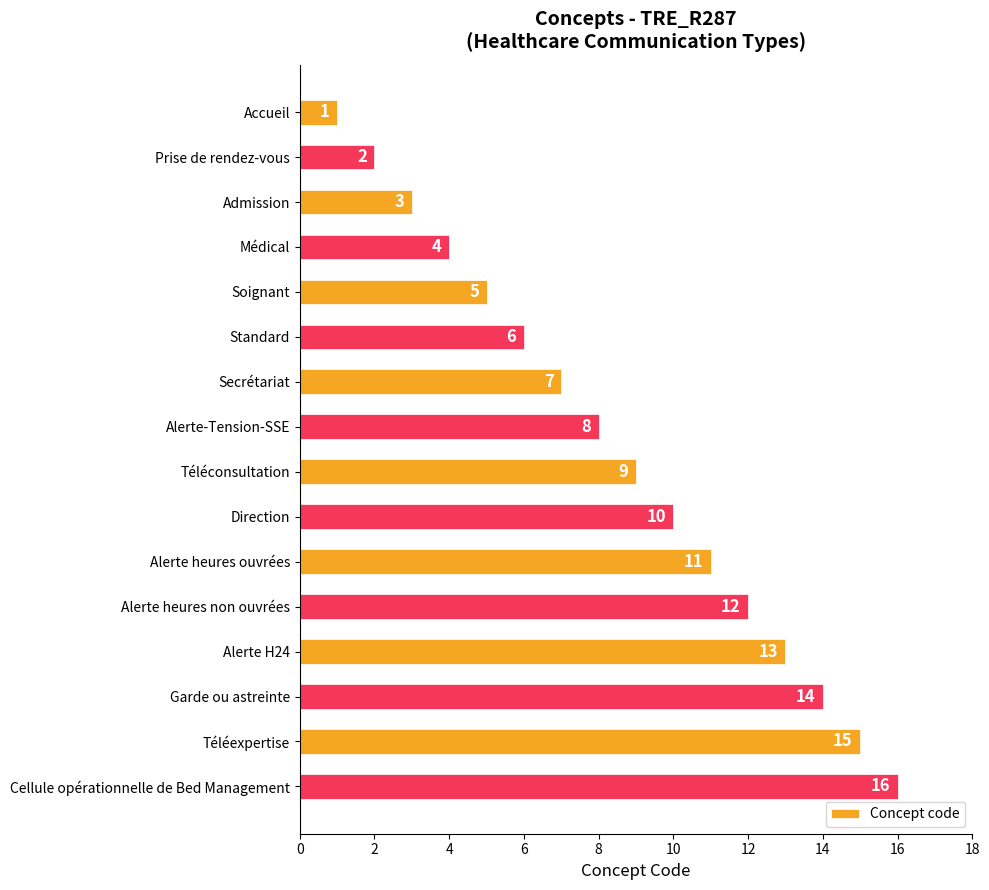

Where is the data nearest to the value 8?

Alerte-Tension-SSE